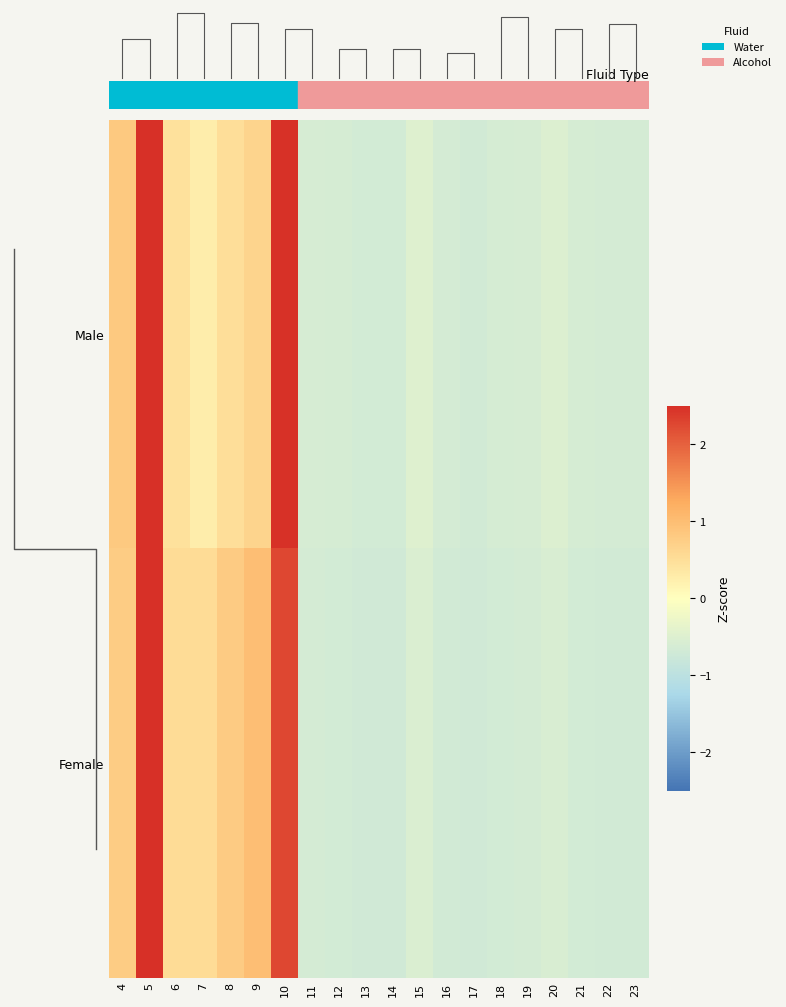

What is the difference between the second highest and minimum values in the Female series?

3.0